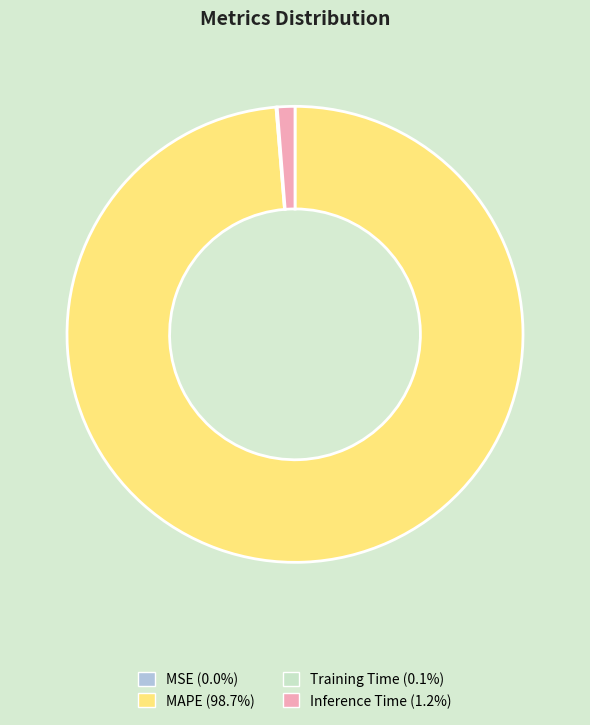

Is MAPE (98.7%) the majority of the pie?

Yes